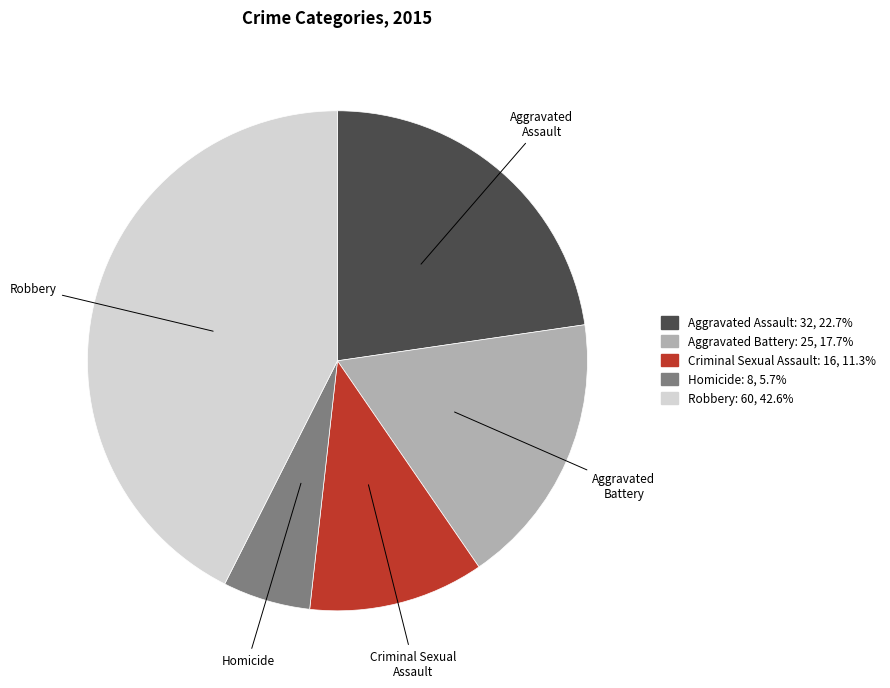

Count the number of slices in the pie.

5